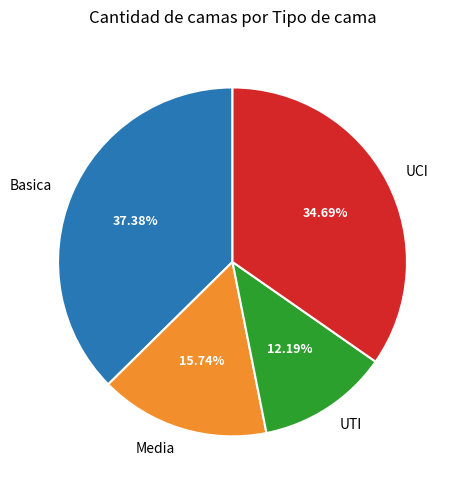

To the nearest percent, what percentage of the pie is UTI?

12%